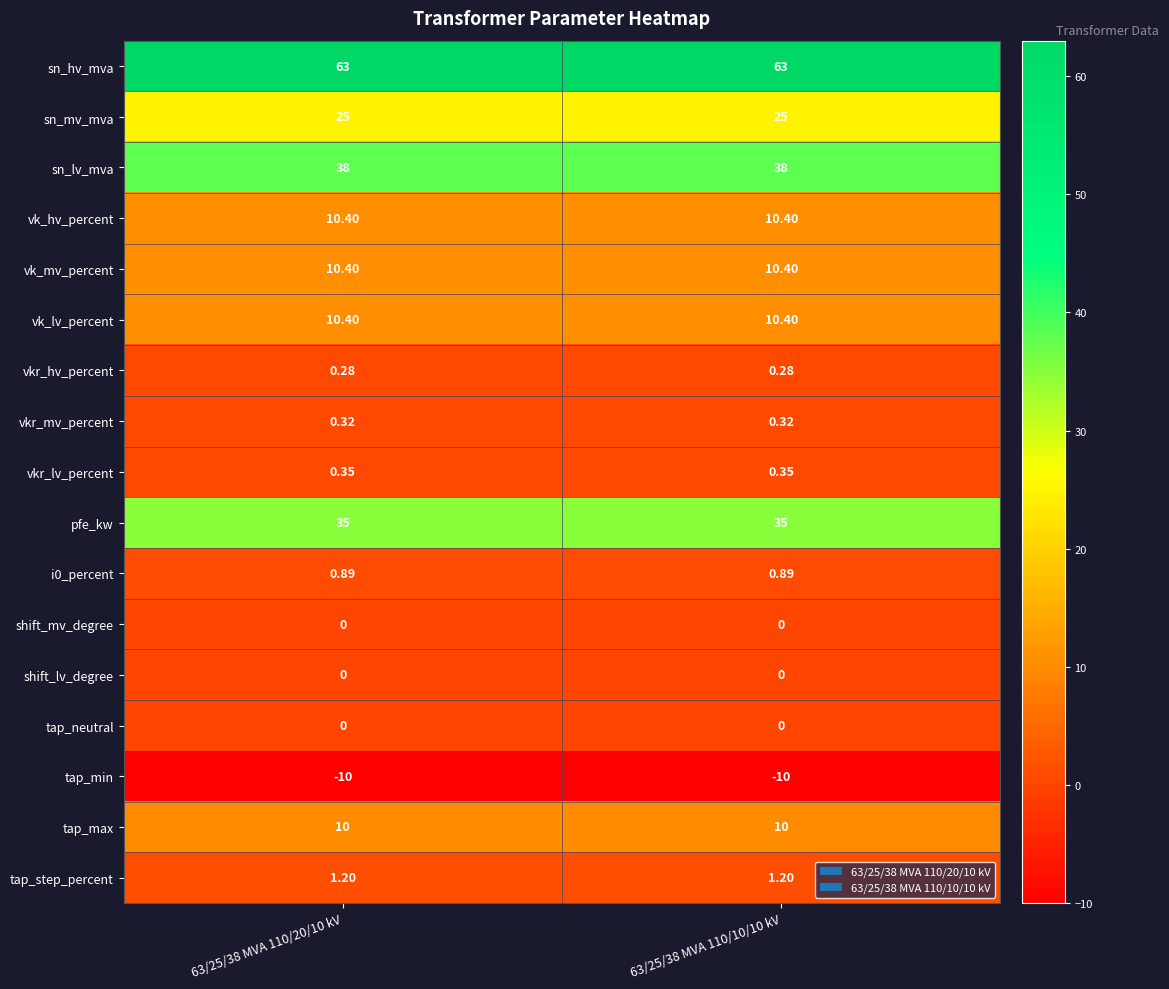

Is the value of sn_mv_mva at 63/25/38 MVA 110/20/10 kV greater than the value of shift_mv_degree at 63/25/38 MVA 110/10/10 kV?

Yes